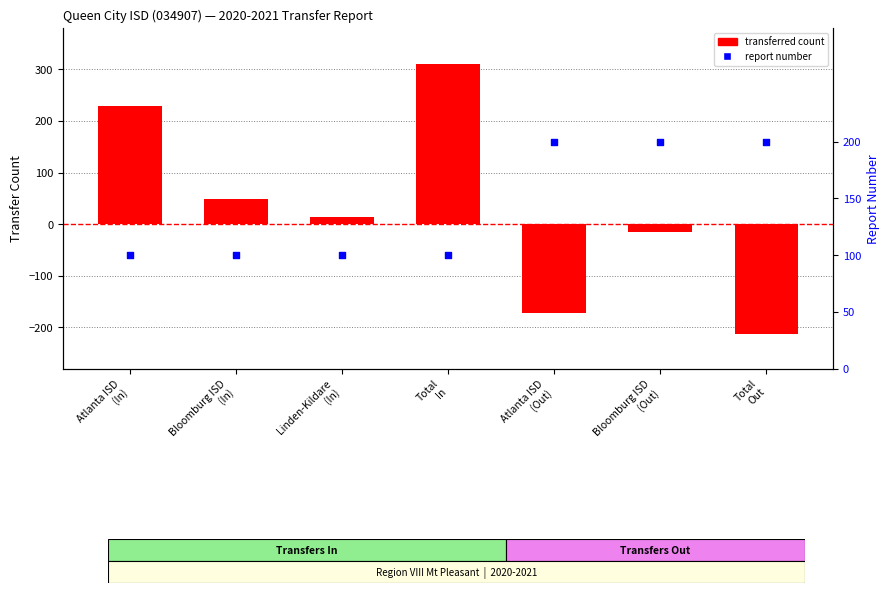

At how many categories does at least one series exceed -181?

7